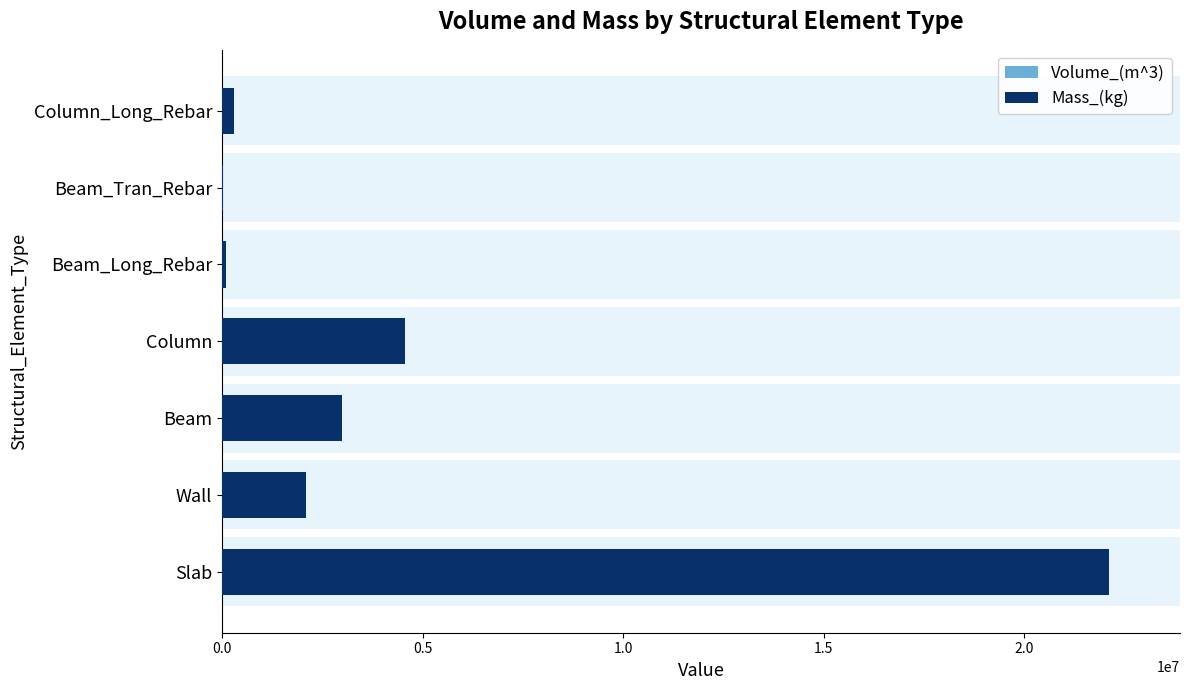

What is the greatest value displayed?

22099376.0